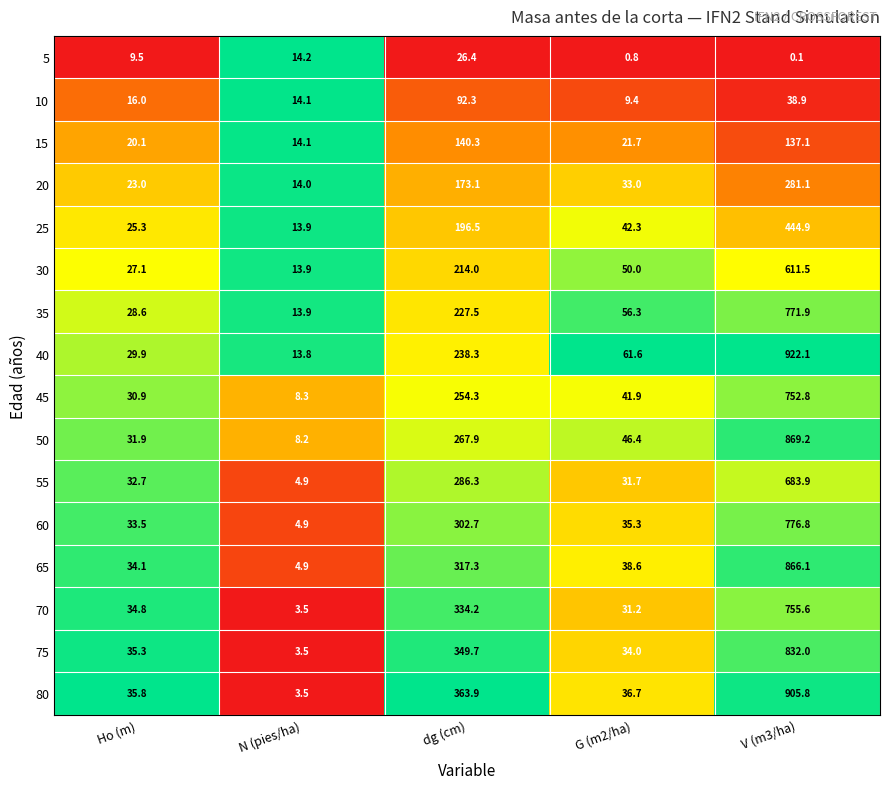

What is the average value of the 50 series?

244.7